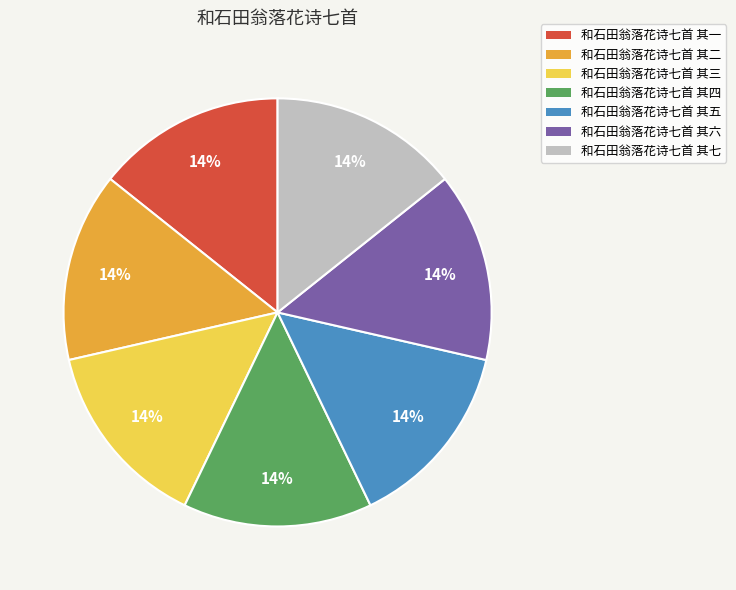

To the nearest percent, what percentage of the pie is 和石田翁落花诗七首 其一?

14%